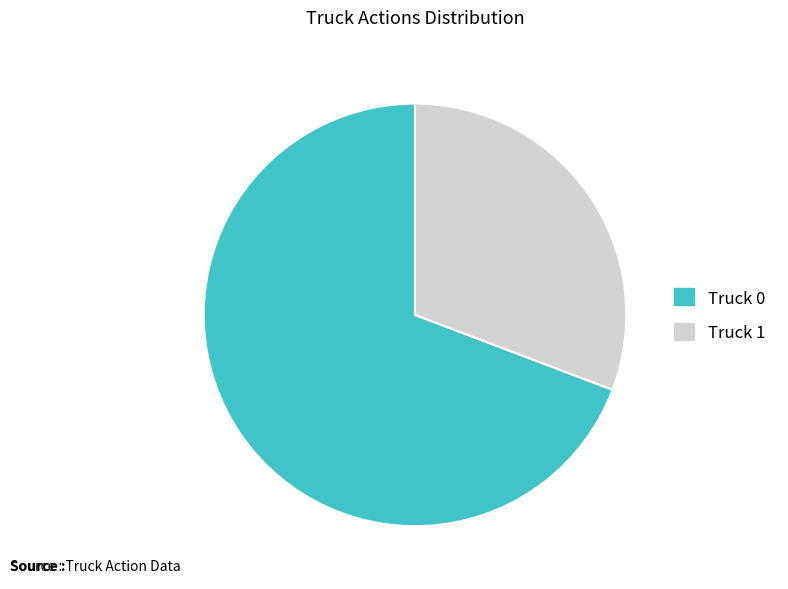

Is the sum of Truck 0 and Truck 1 greater than half?

Yes